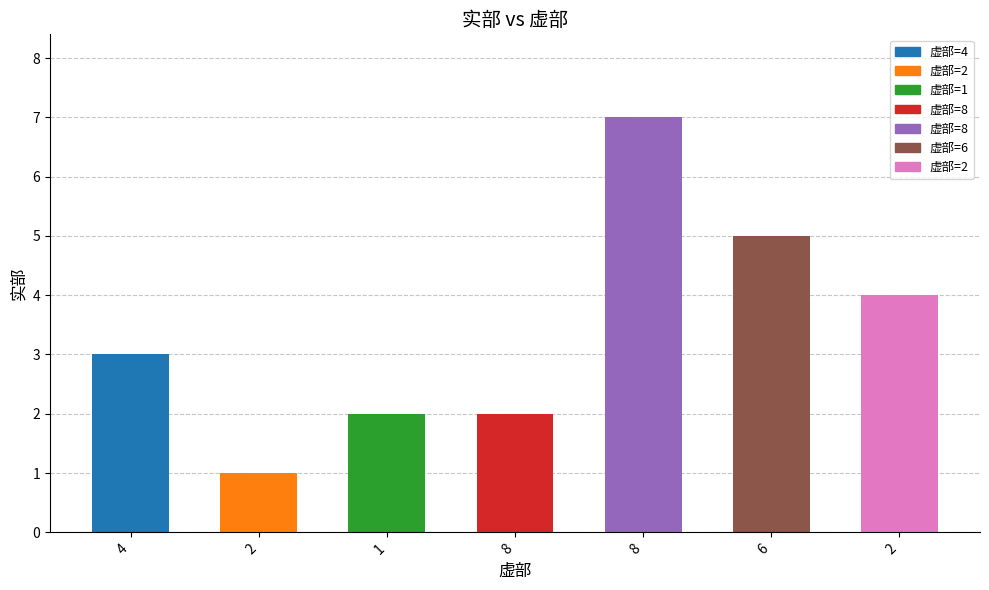

Reading left to right, what are all the values shown in this chart?

3	1	2	2	7	5	4